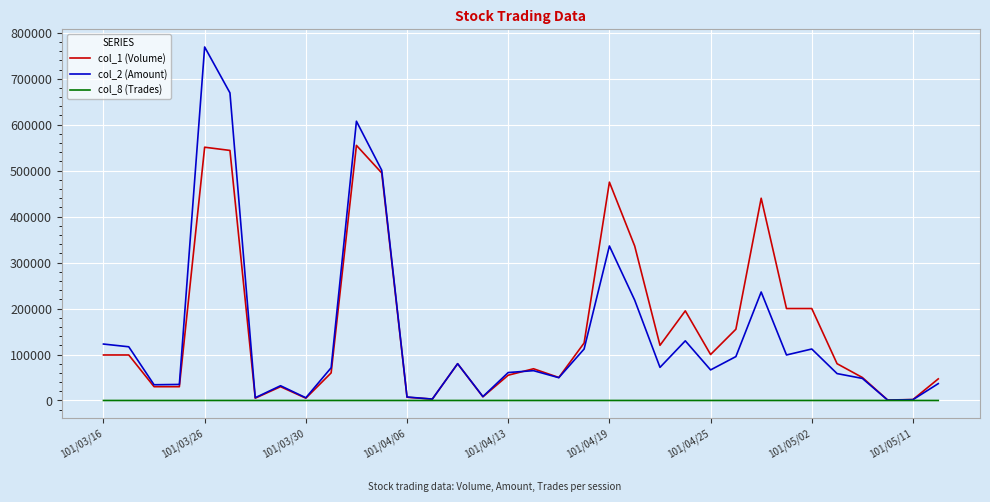

Rank the series by their maximum value, from lowest to highest.

col_8 (Trades), col_1 (Volume), col_2 (Amount)